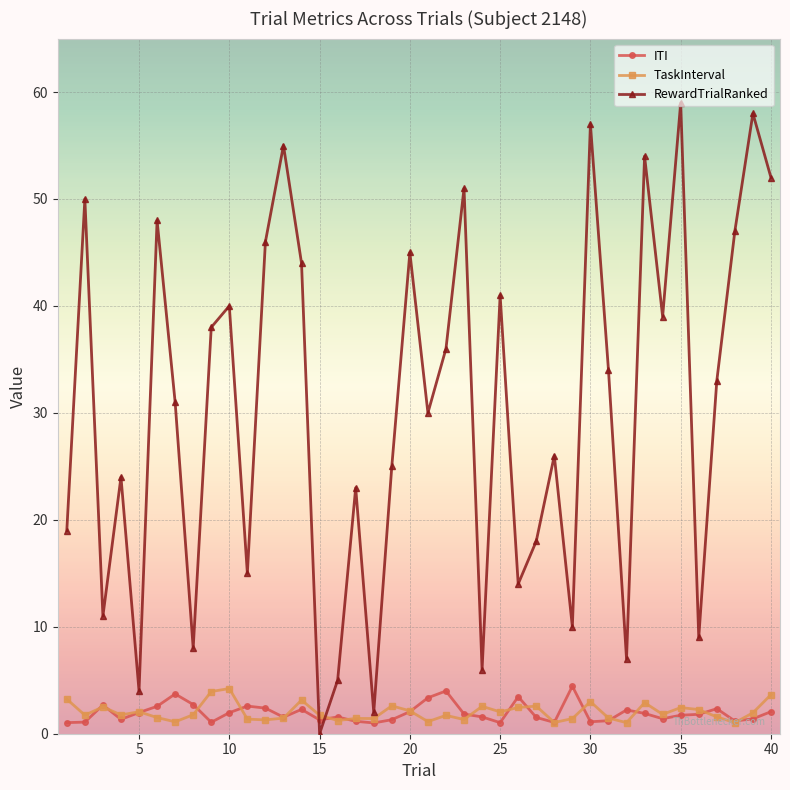

What is the average value of the RewardTrialRanked series?

30.4